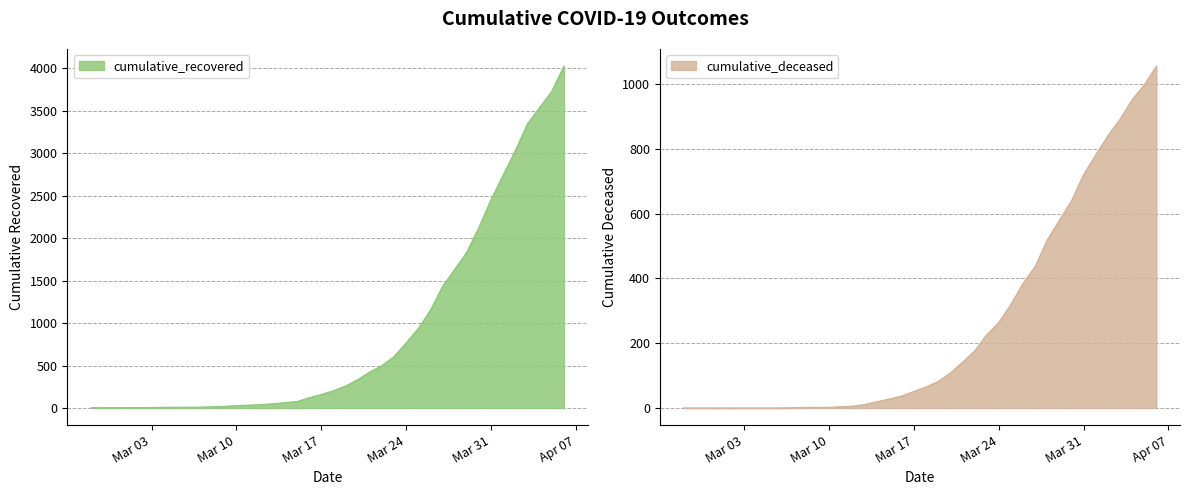

True or false: cumulative_recovered and cumulative_deceased cross at least once.

False